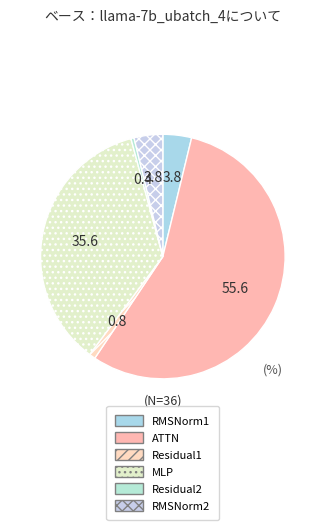

How many slices are in this pie chart?

6